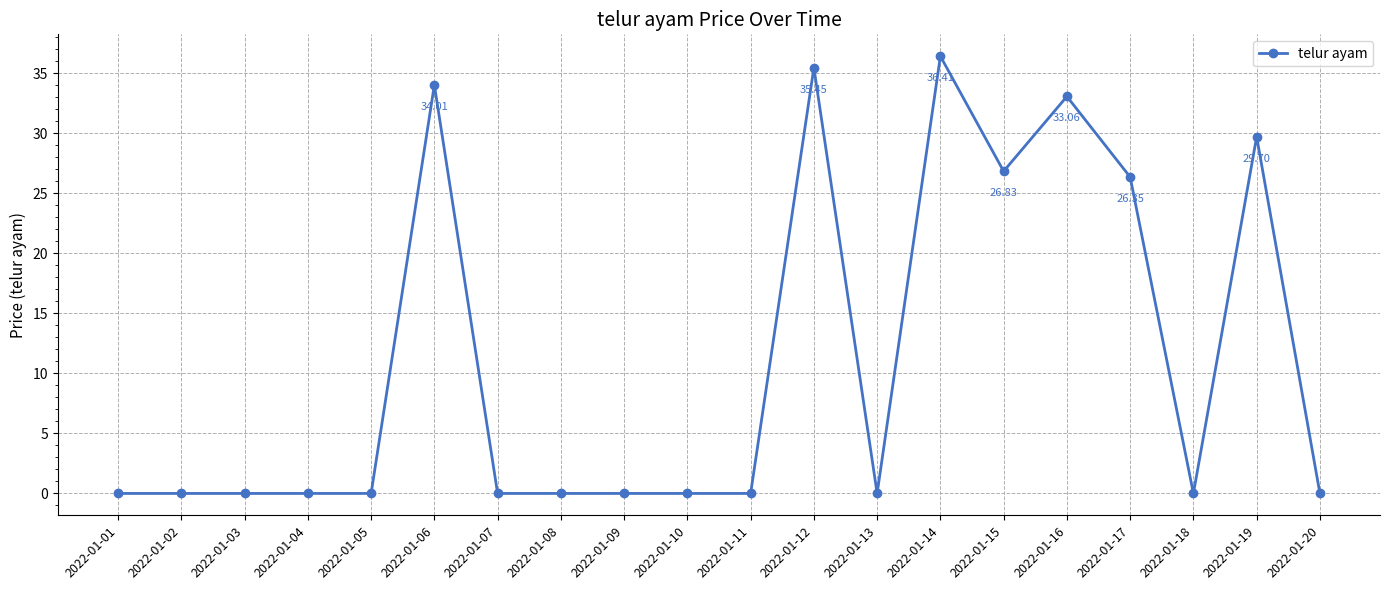

What is the change in value from 2022-01-03 to 2022-01-12?

+35.5